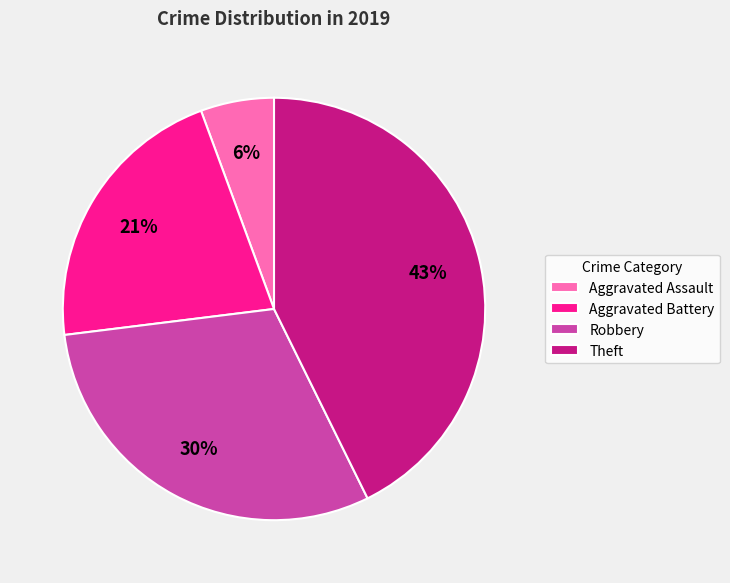

True or false: Robbery accounts for 45% of the total.

False